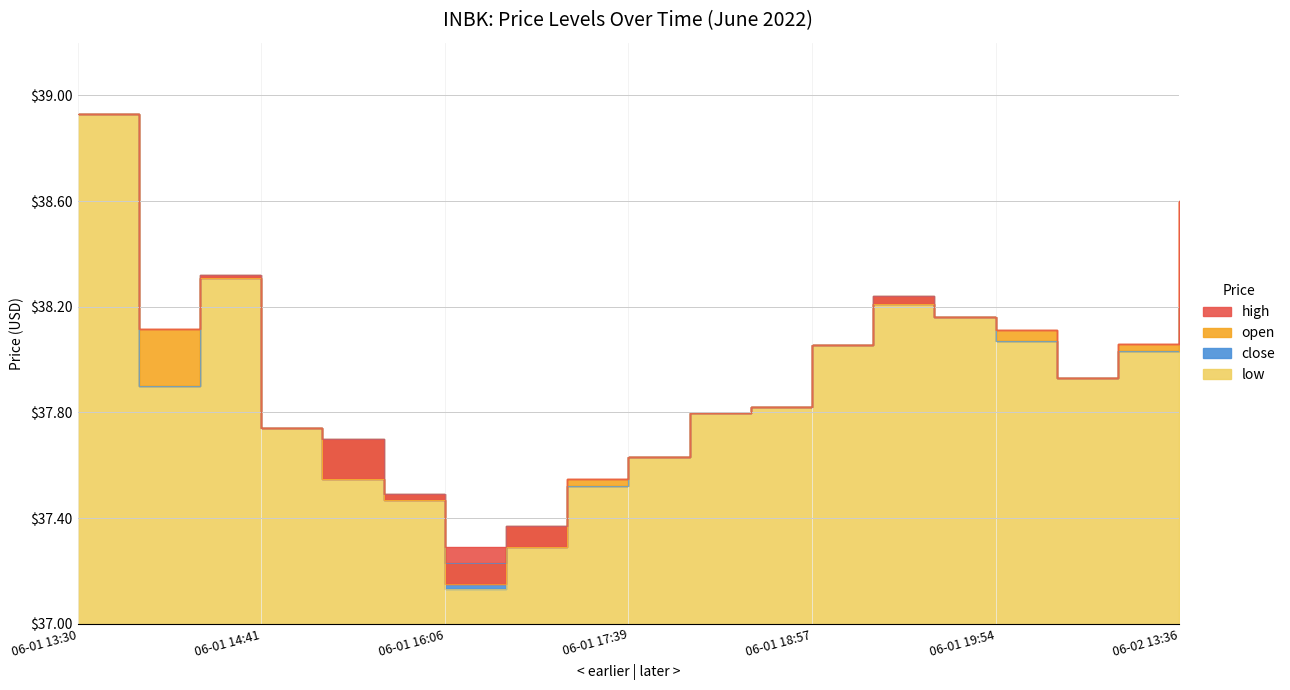

True or false: close and high cross at least once.

False